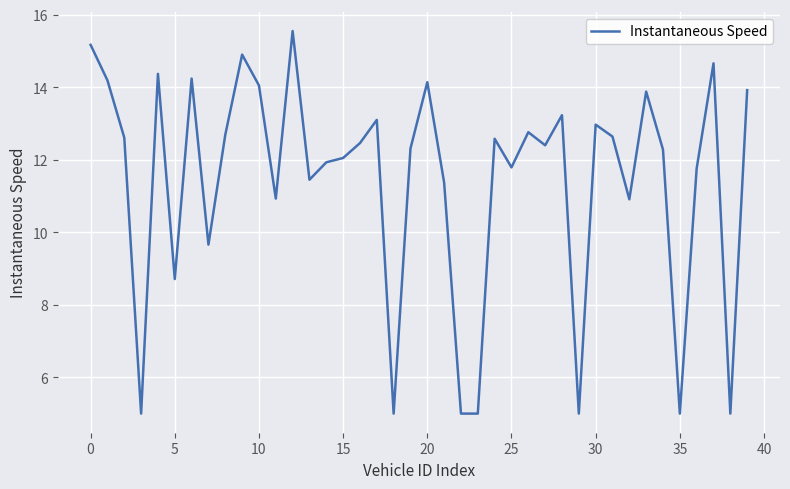

Does the chart display data point markers on the line(s)?

No